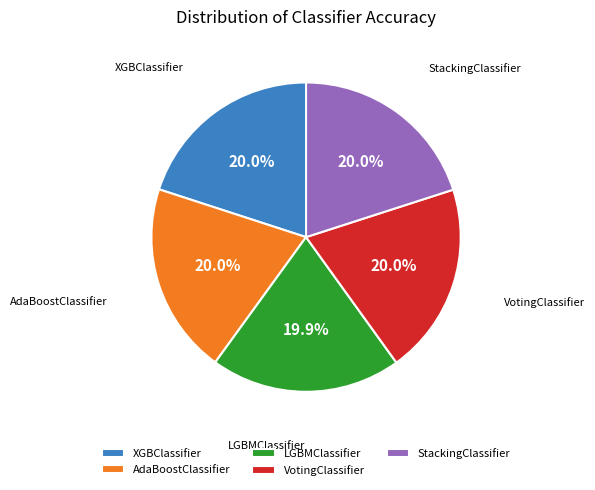

Is the sum of VotingClassifier and AdaBoostClassifier greater than half?

No